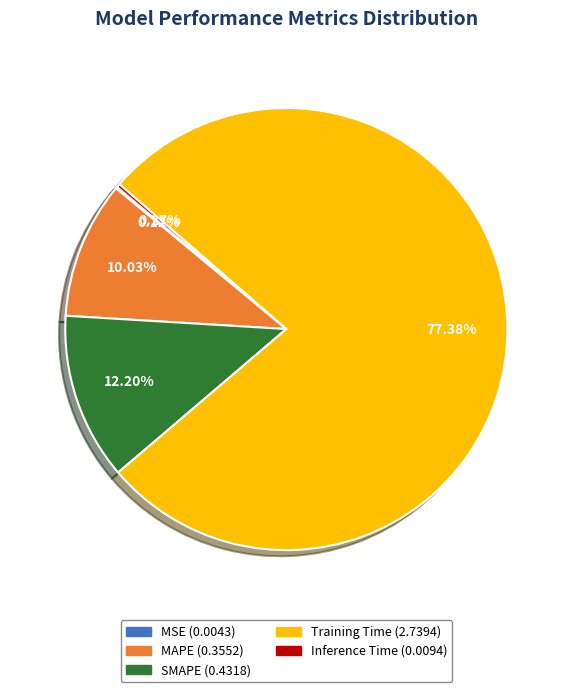

Is there any slice that represents more than half of the pie?

Yes